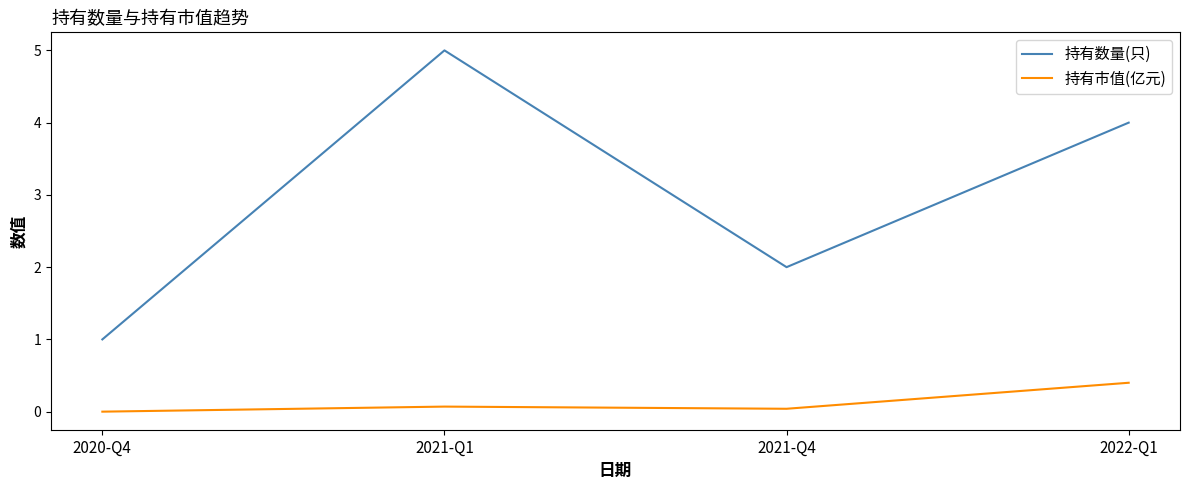

Which series changed the most between 2021-Q1 and 2022-Q1?

持有数量(只)